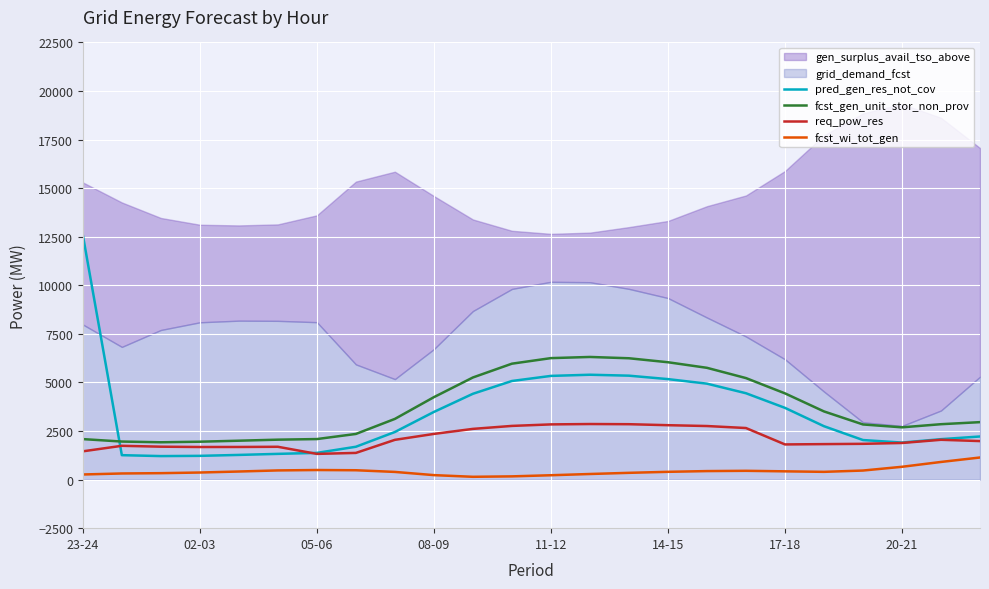

How many lines are shown in the chart?

4